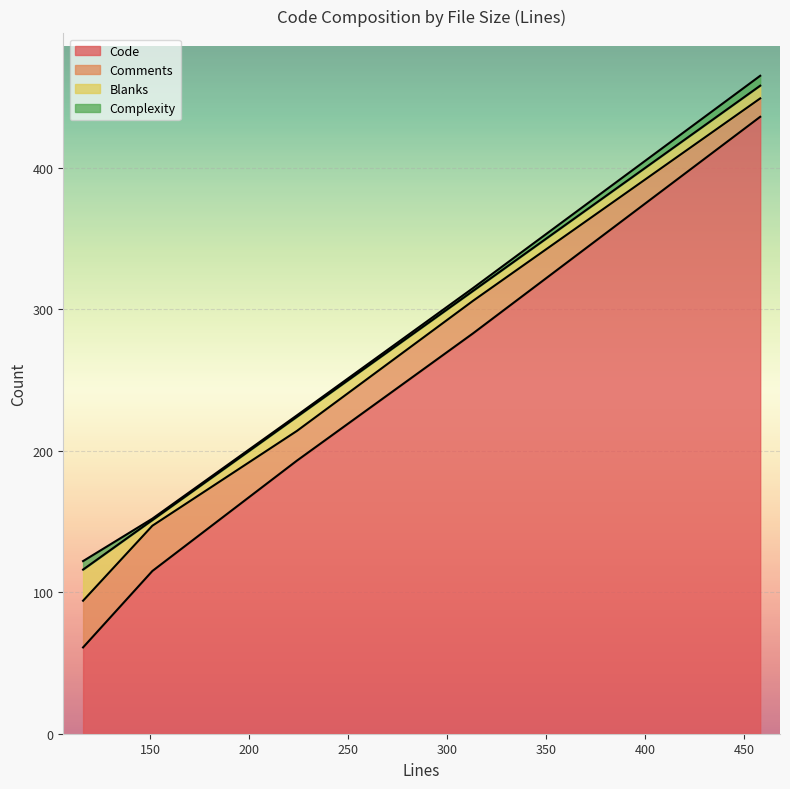

Rank the categories by Comments value from highest to lowest.

116, 151, 313, 224, 458